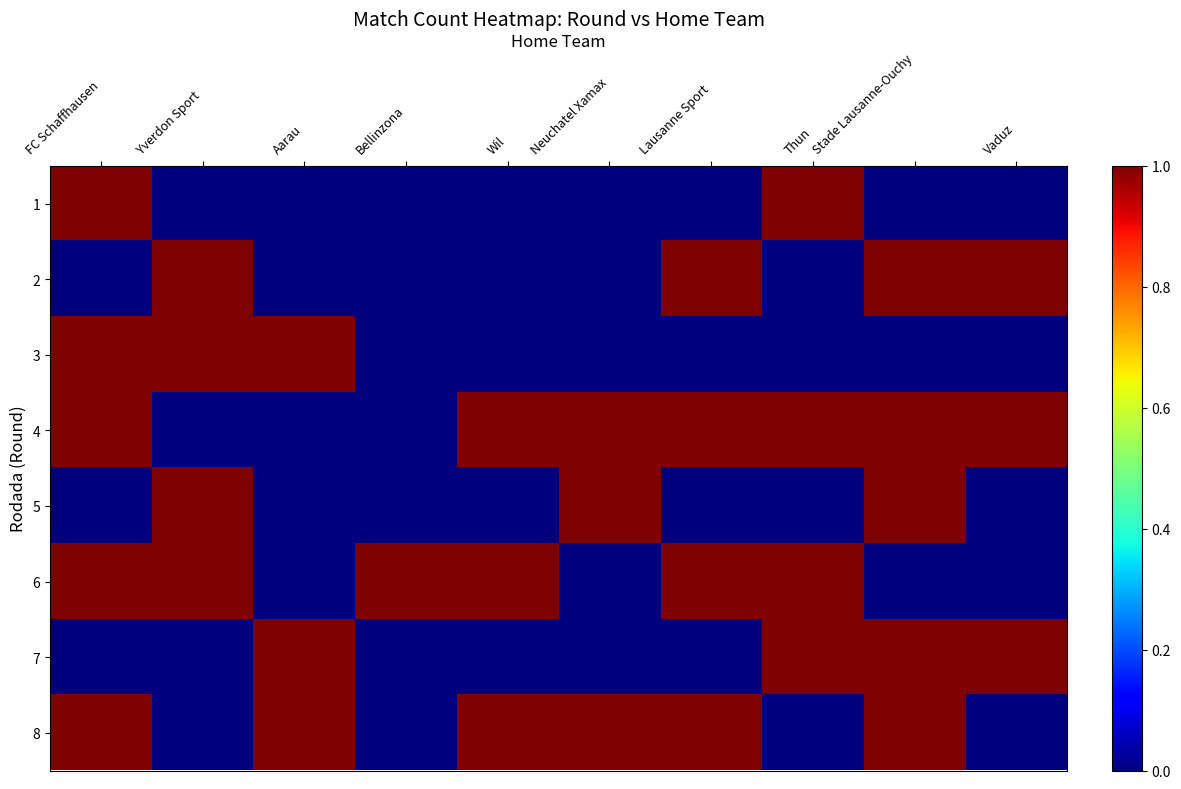

Which series changed the most between FC Schaffhausen and Lausanne Sport?

1